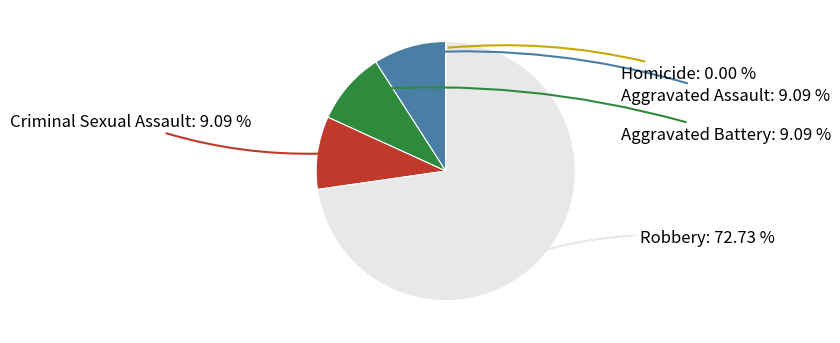

Is there any slice that represents more than half of the pie?

Yes